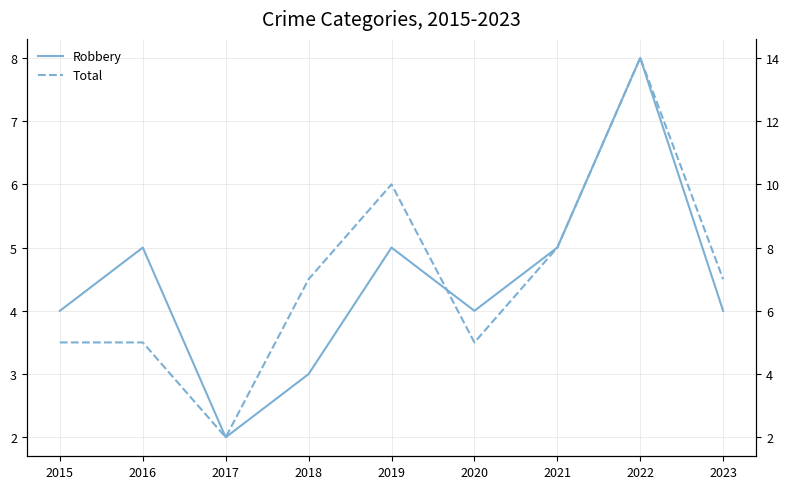

Is it true that Robbery equals 7 at 2023?

False